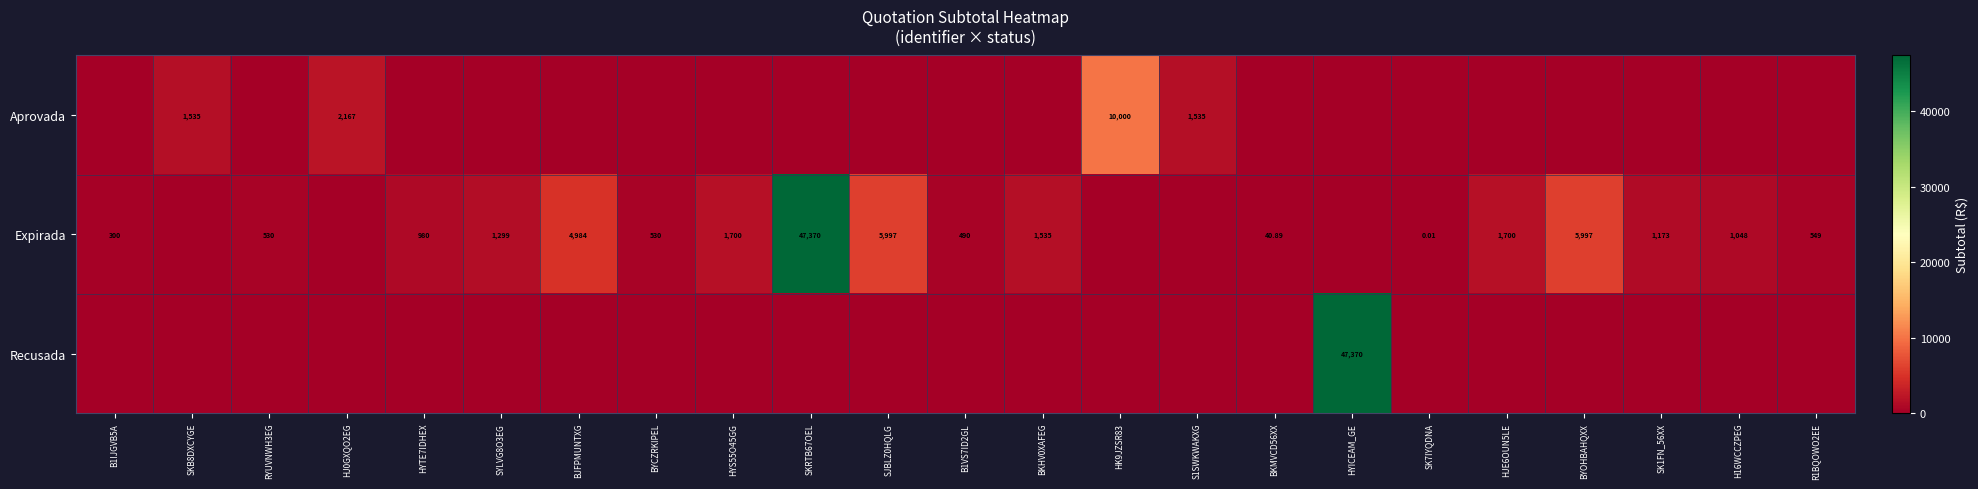

Is the value of Expirada at SKRTB67OEL greater than the value of Aprovada at RYUVNWH3EG?

Yes